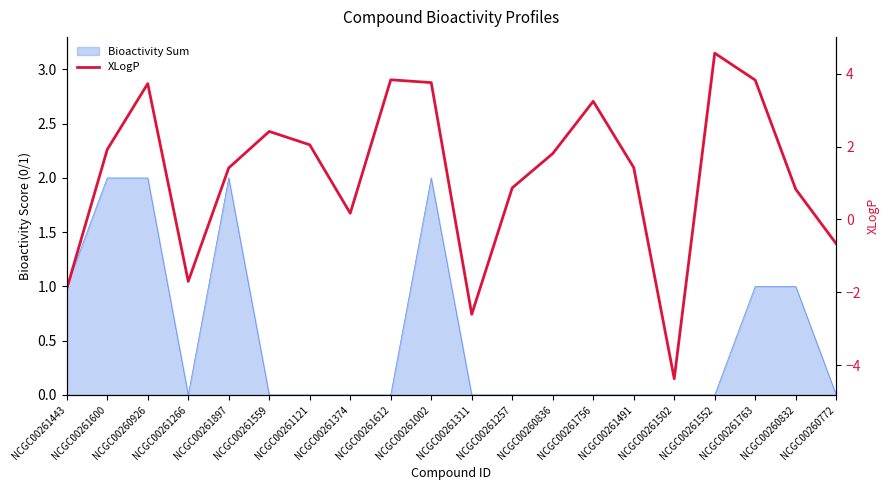

At which category does the data reach its first local peak?

NCGC00260926